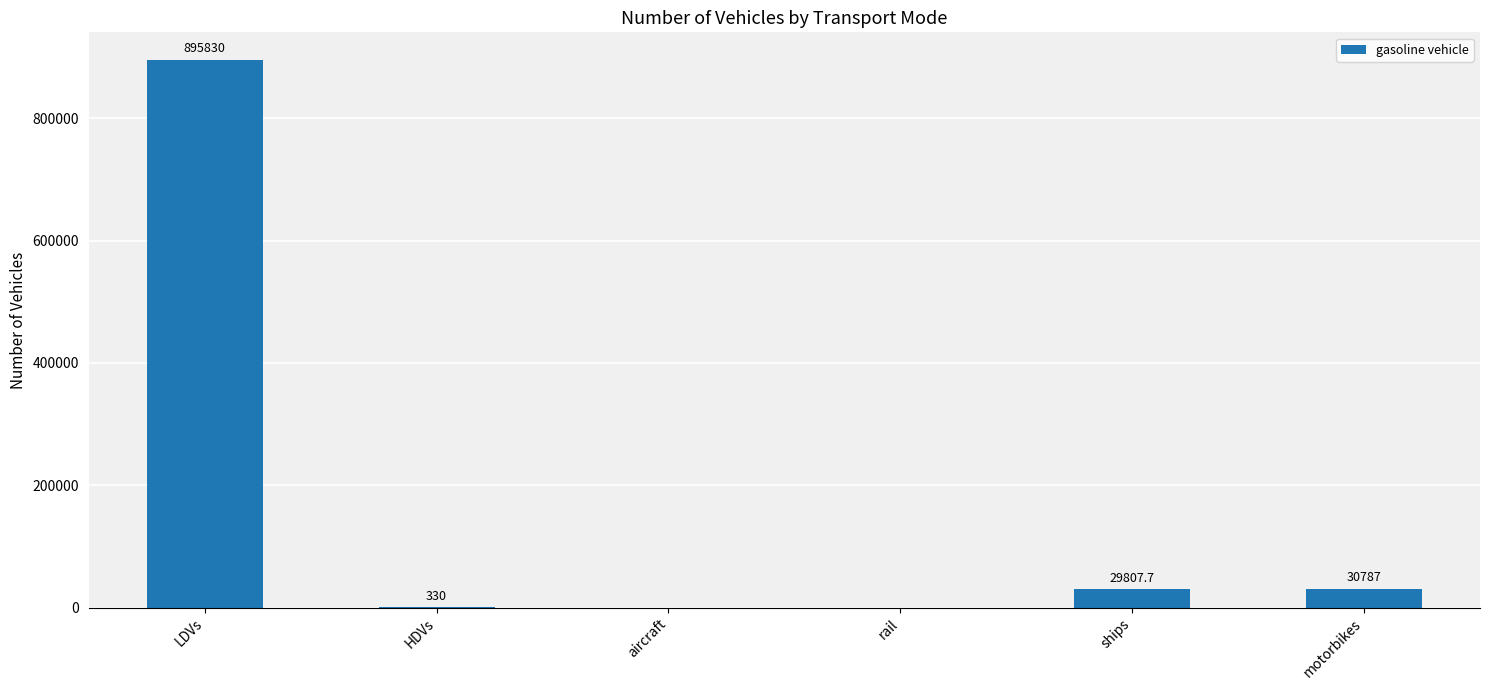

Reading left to right, transcribe all the data shown in this chart.

895830.0	330.0	0.0	0.0	29807.7	30787.0